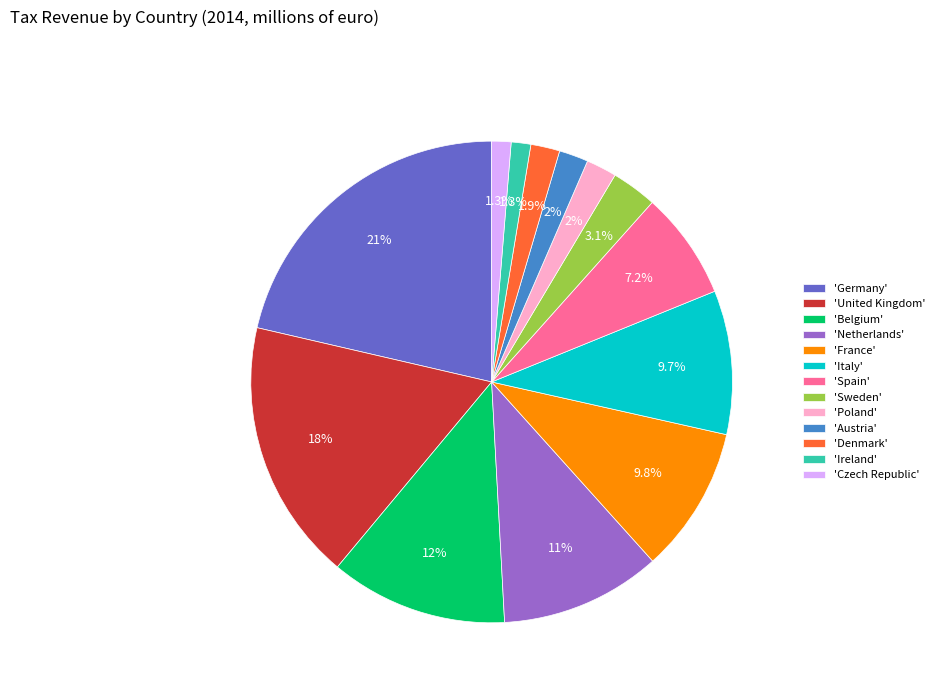

What percentage do 'Ireland' and 'France' together represent?

11.1%